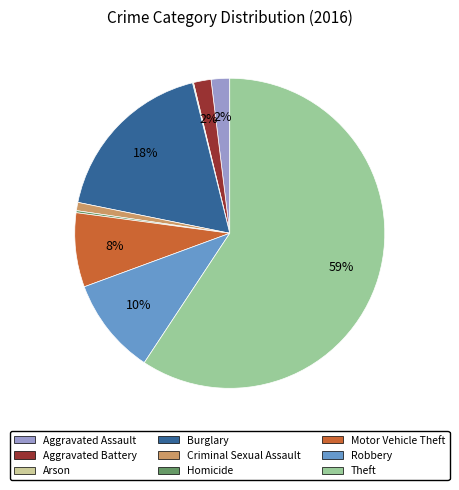

To the nearest percent, what is the average slice percentage?

11%